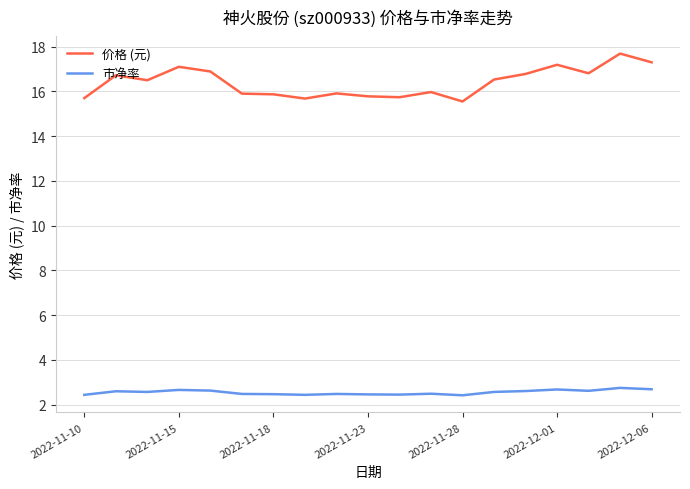

Which series has the largest total across all categories?

价格 (元)